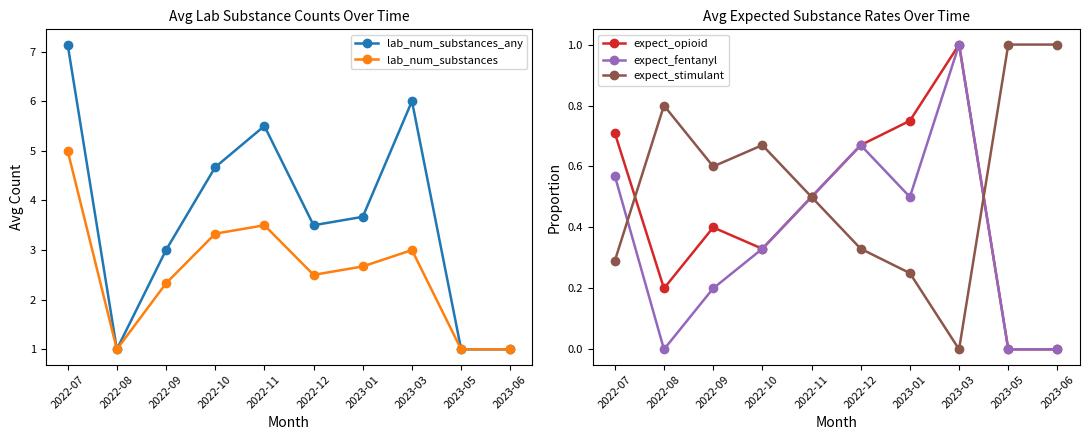

Where is the first local maximum for lab_num_substances_any?

2022-11